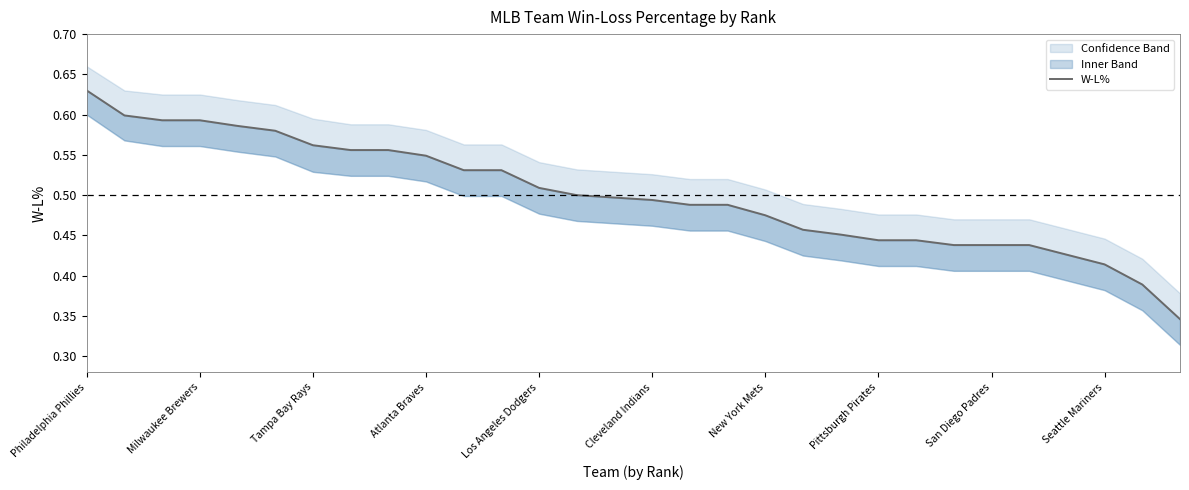

Reading left to right, what are all the values shown in this chart?

0.6	0.6	0.6	0.6	0.6	0.6	0.6	0.6	0.6	0.5	0.5	0.5	0.5	0.5	0.5	0.5	0.5	0.5	0.5	0.5	0.5	0.4	0.4	0.4	0.4	0.4	0.4	0.4	0.4	0.3